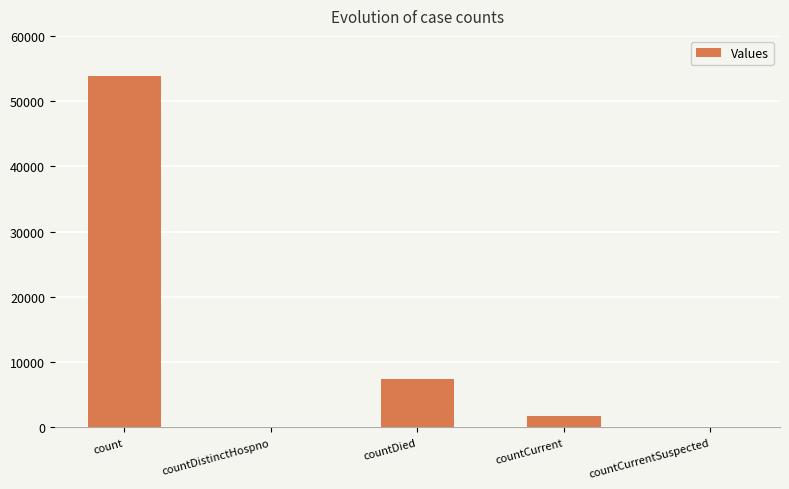

At which label is the value closest to 26895?

countDied